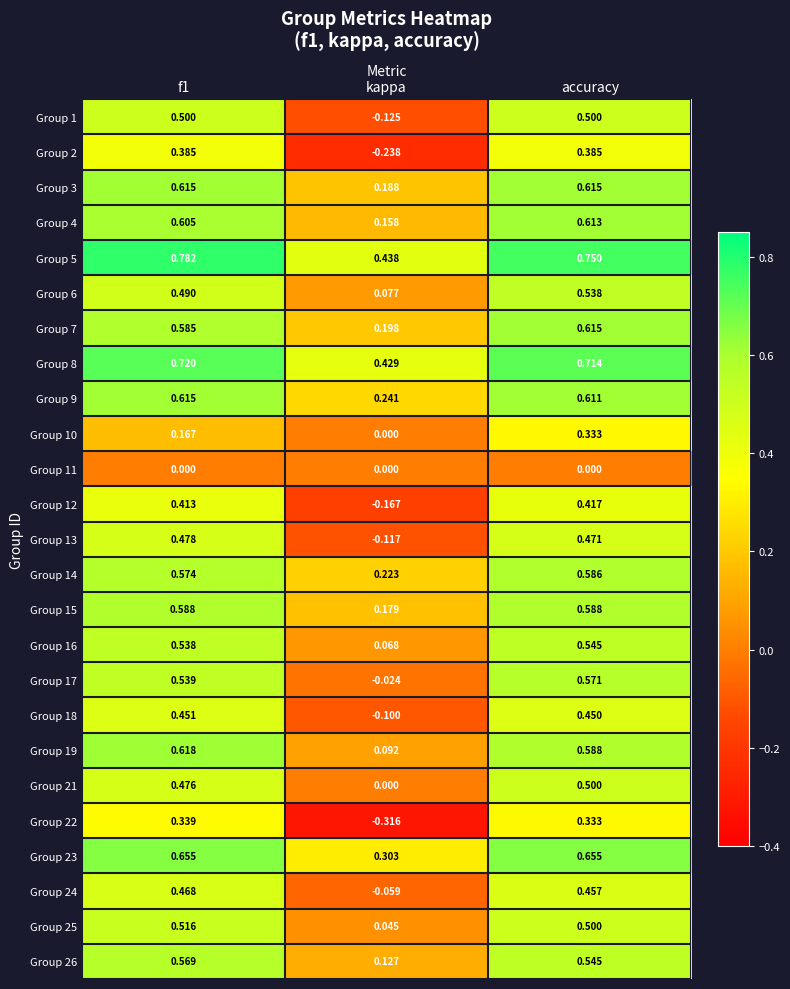

At which label is Group 23 closest to 0?

kappa